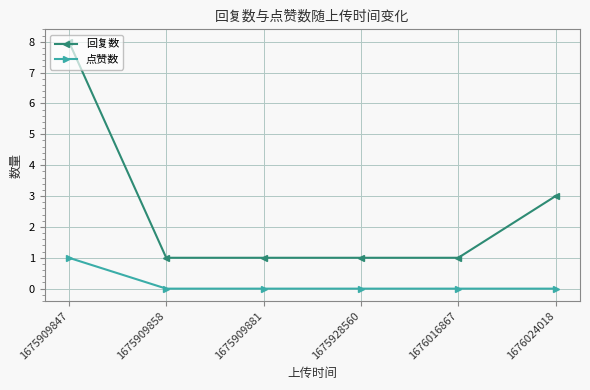

How many series are shown in this chart?

2